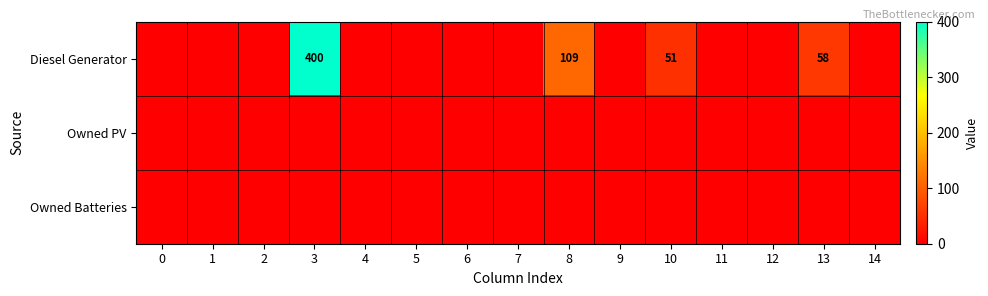

True or false: Diesel Generator has a value of 639 at 3.

False